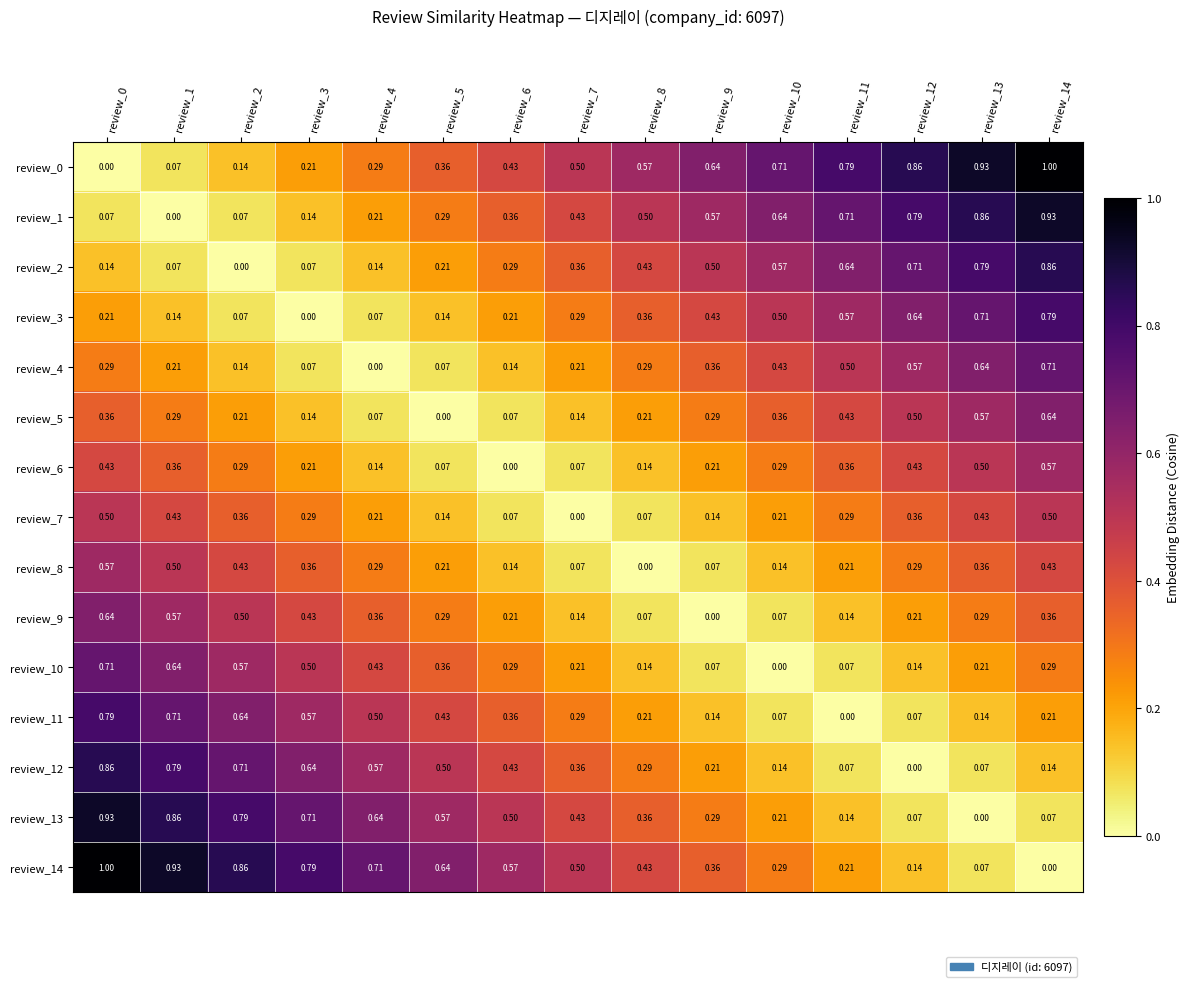

Is the value of review_10 at review_5 greater than the value of review_4 at review_4?

Yes